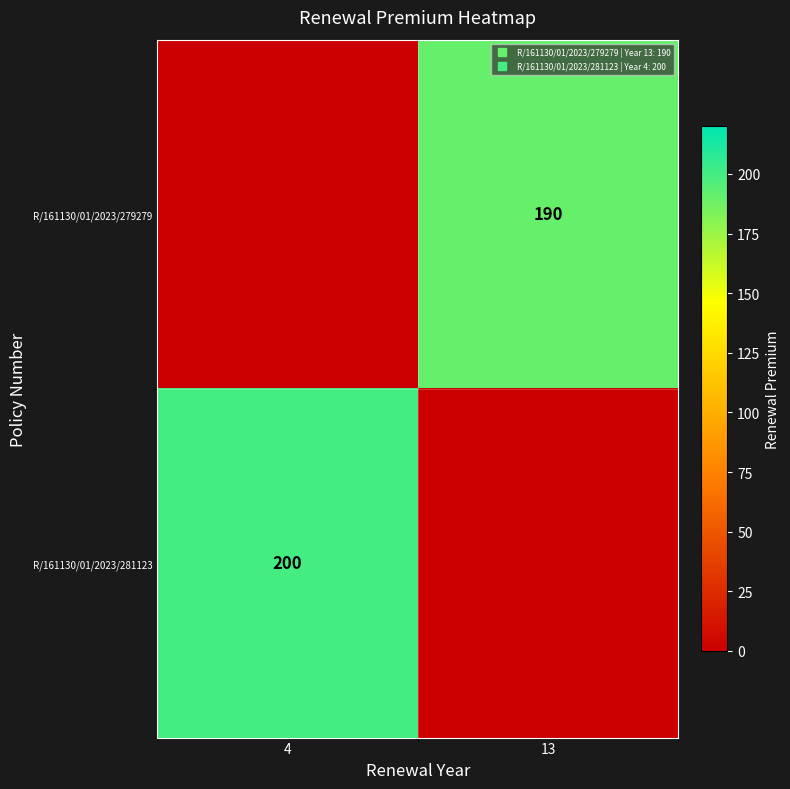

What is the difference between the highest and lowest values at 4?

200